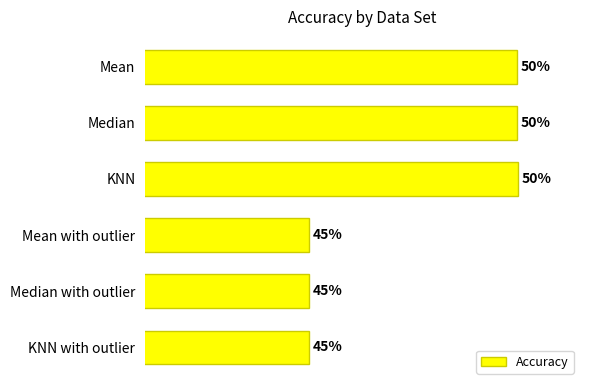

What is the maximum value shown in the chart?

0.5